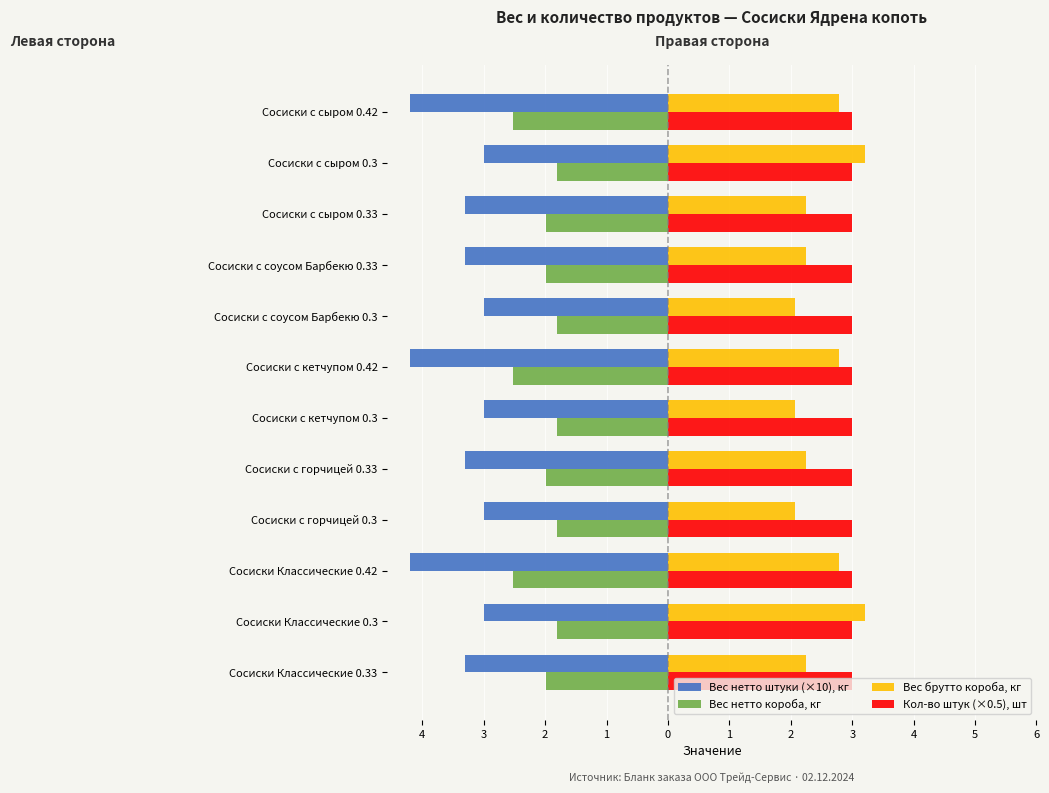

What are all the series names shown in the legend?

Вес нетто штуки (×10), кг, Вес нетто короба, кг, Вес брутто короба, кг, Кол-во штук (×0.5), шт